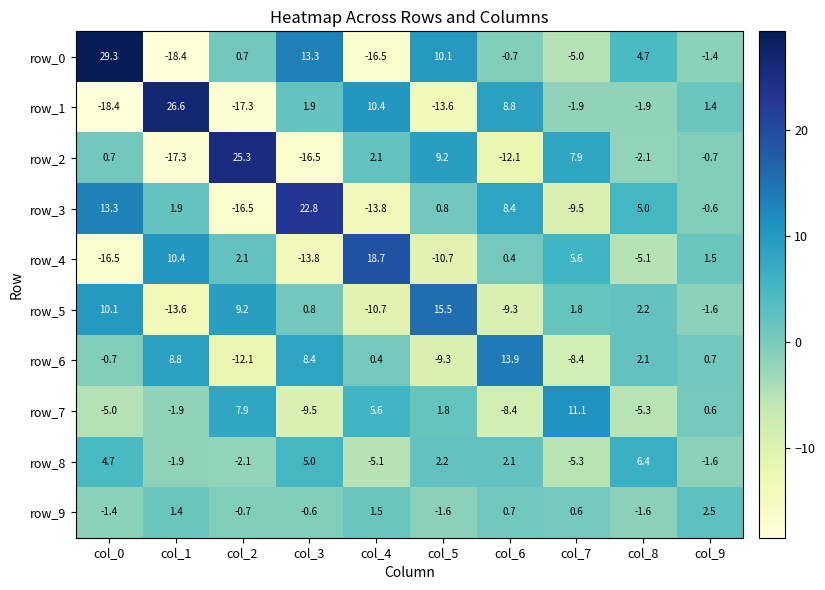

Is it true that row_4 equals -18.6 at col_5?

False